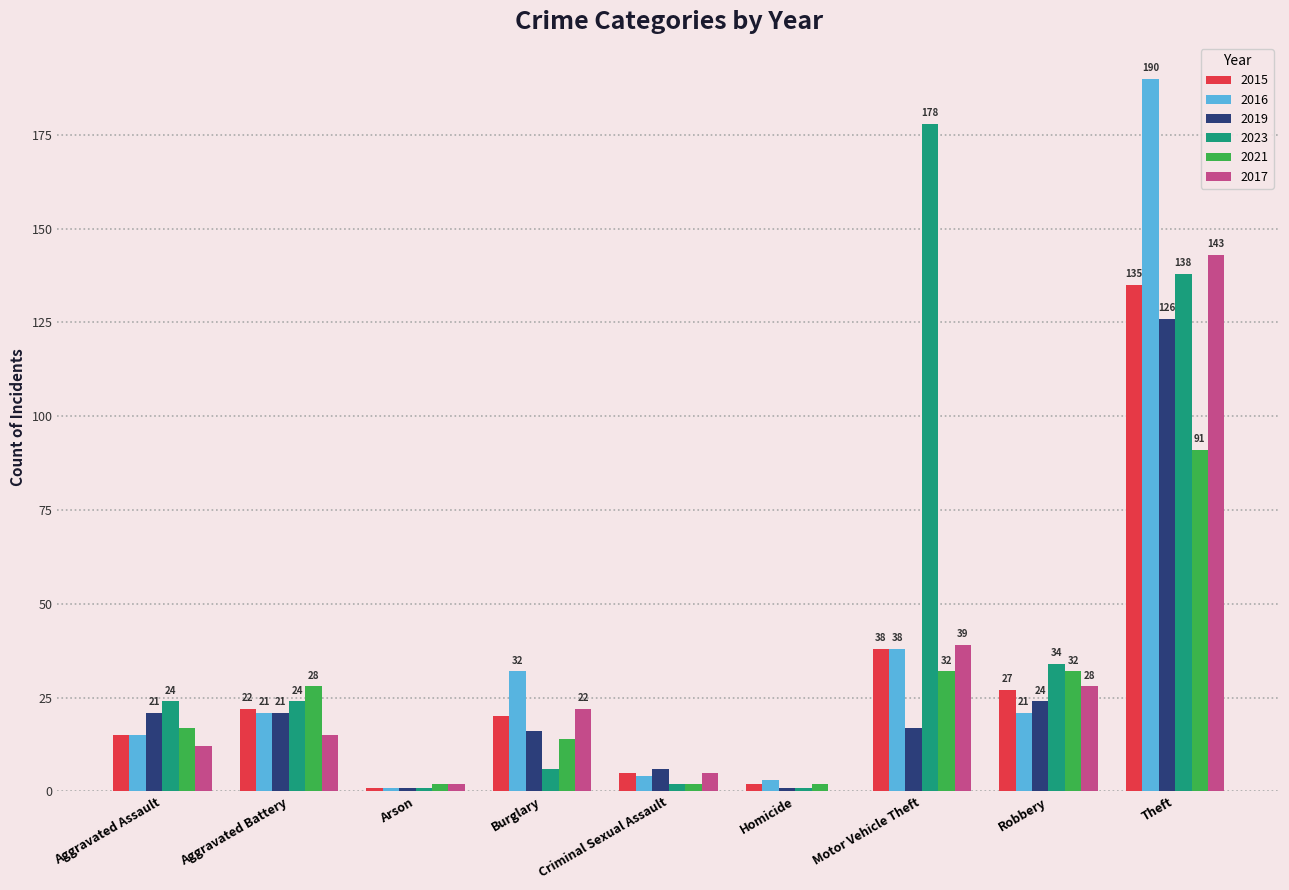

What is the total value across all series at Homicide?

9